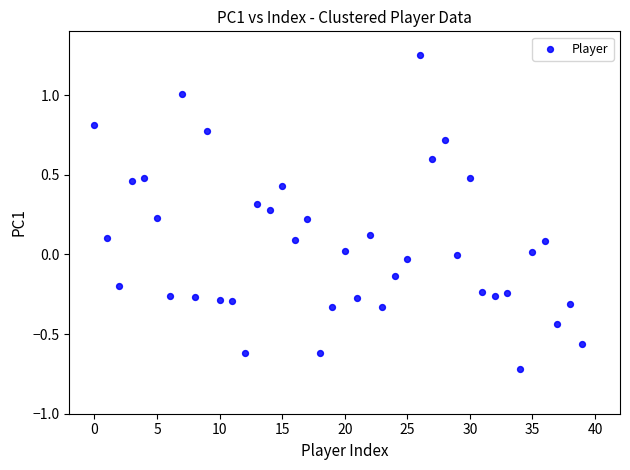

What is the range of Y values (max minus min)?

2.0